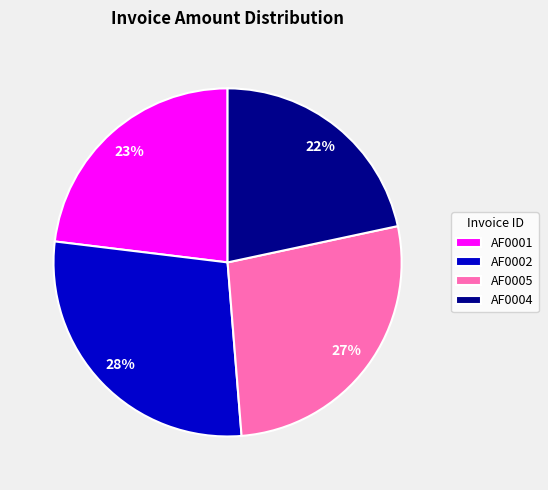

Count the number of slices in the pie.

4